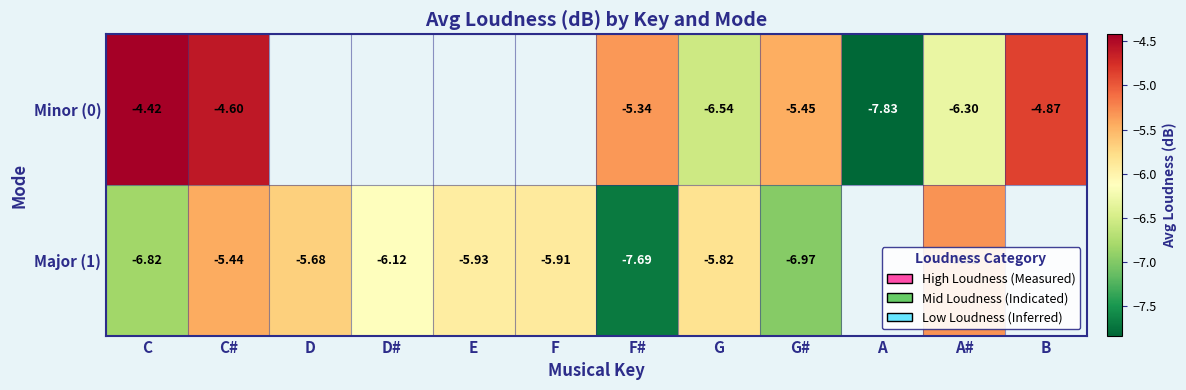

Is the value of Minor (0) at F# greater than the value of Major (1) at E?

Yes